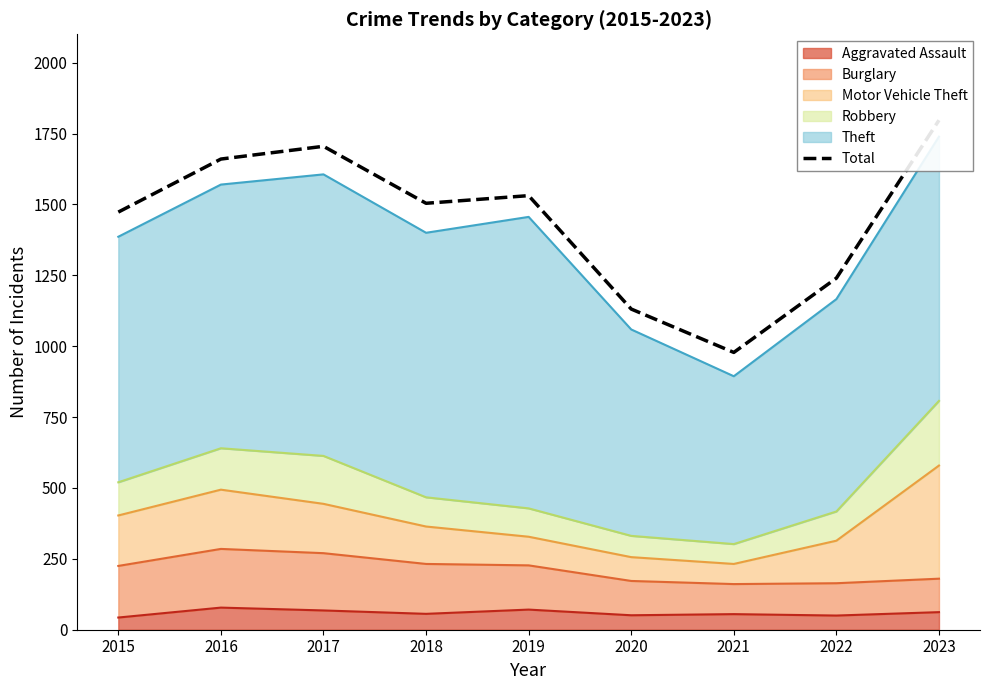

Where is the first local maximum?

2017